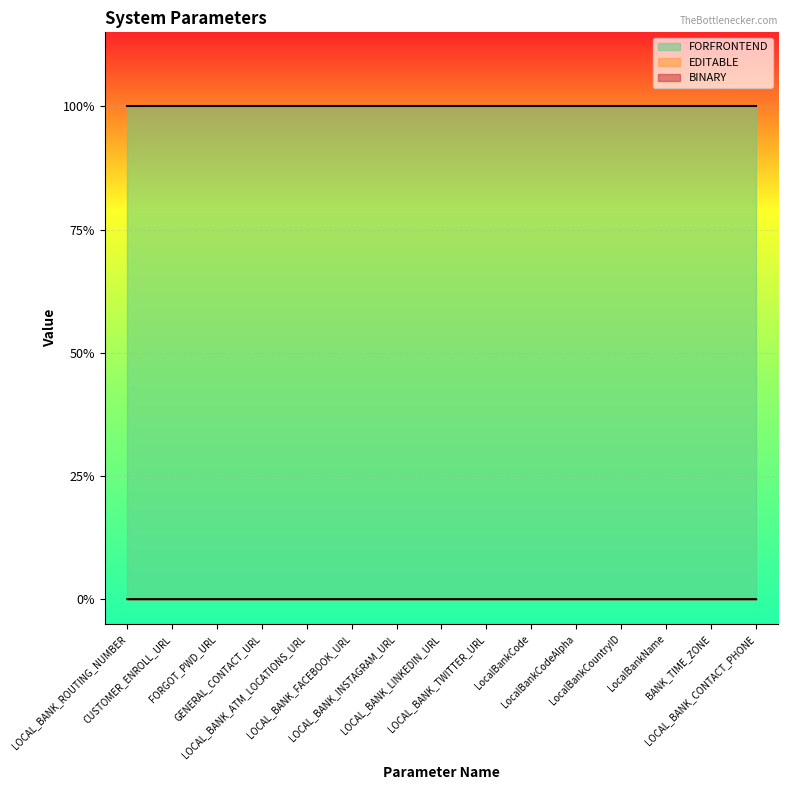

Which has a higher value, LocalBankCountryID or LOCAL_BANK_FACEBOOK_URL?

LocalBankCountryID